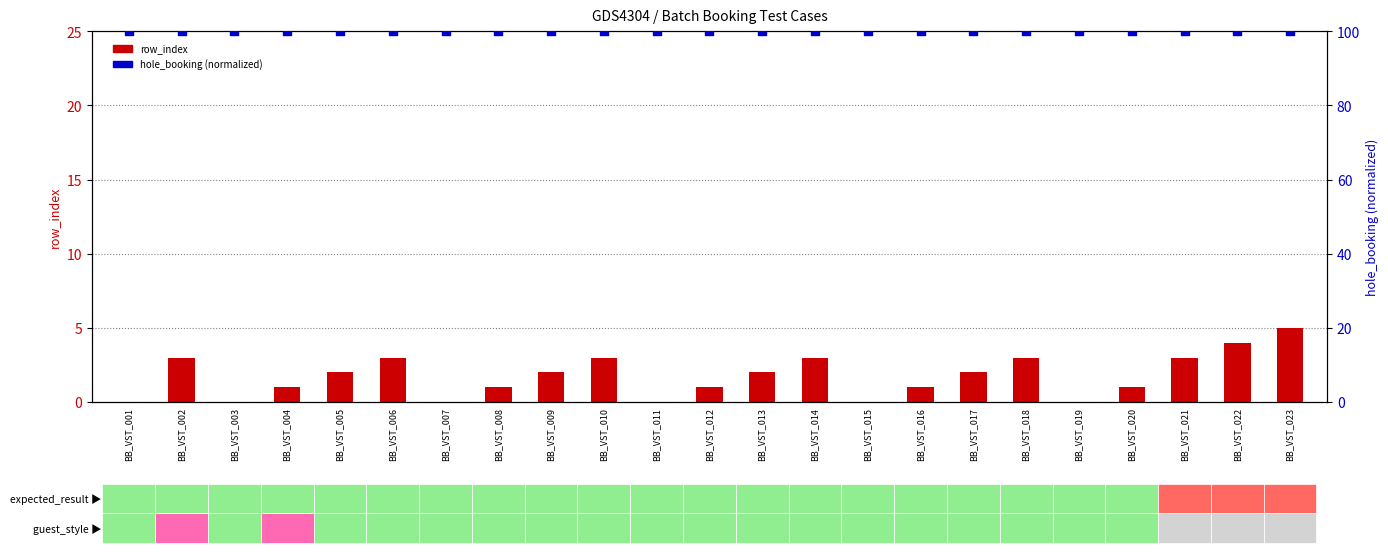

What are all the series names shown in the legend?

row_index, hole_booking